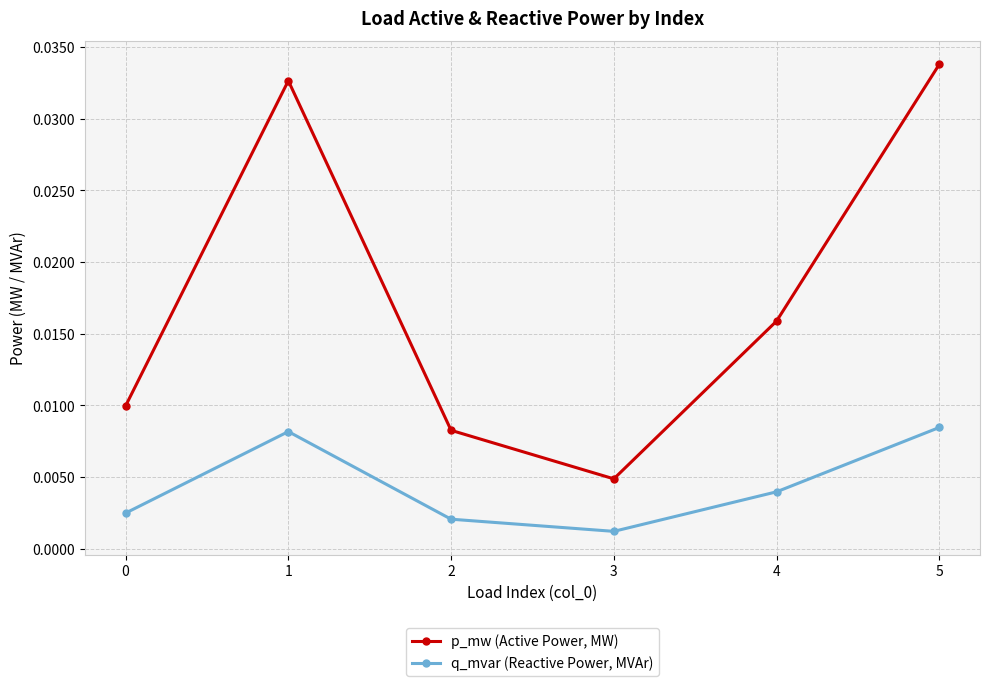

Rank the series at 3 from highest to lowest value.

p_mw (Active Power, MW), q_mvar (Reactive Power, MVAr)